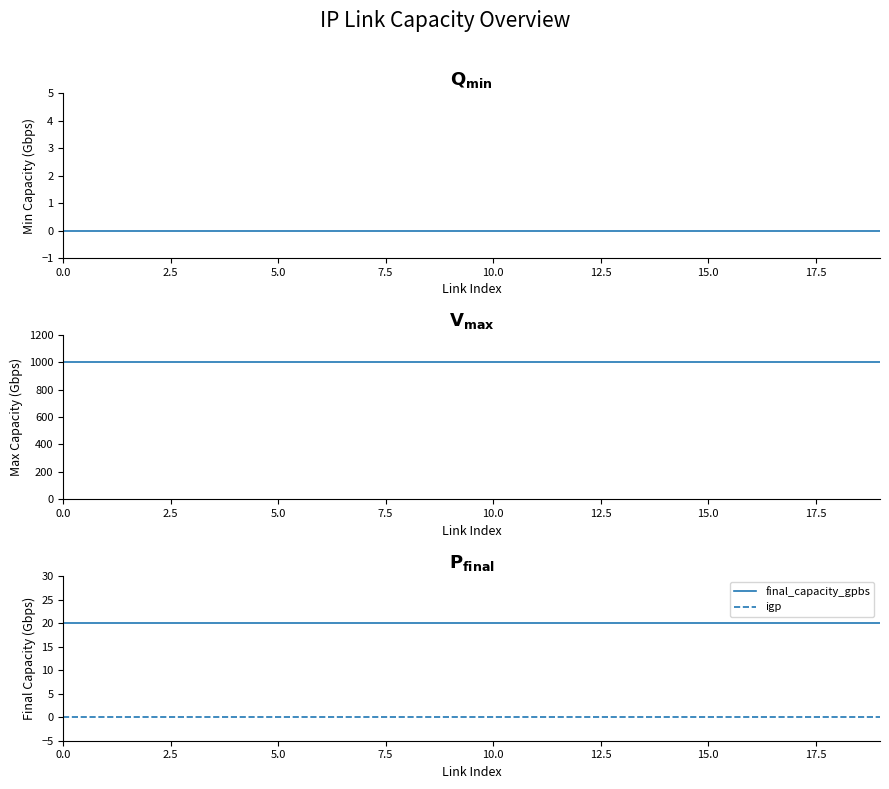

True or false: igp and final_capacity_gpbs intersect in this chart.

False